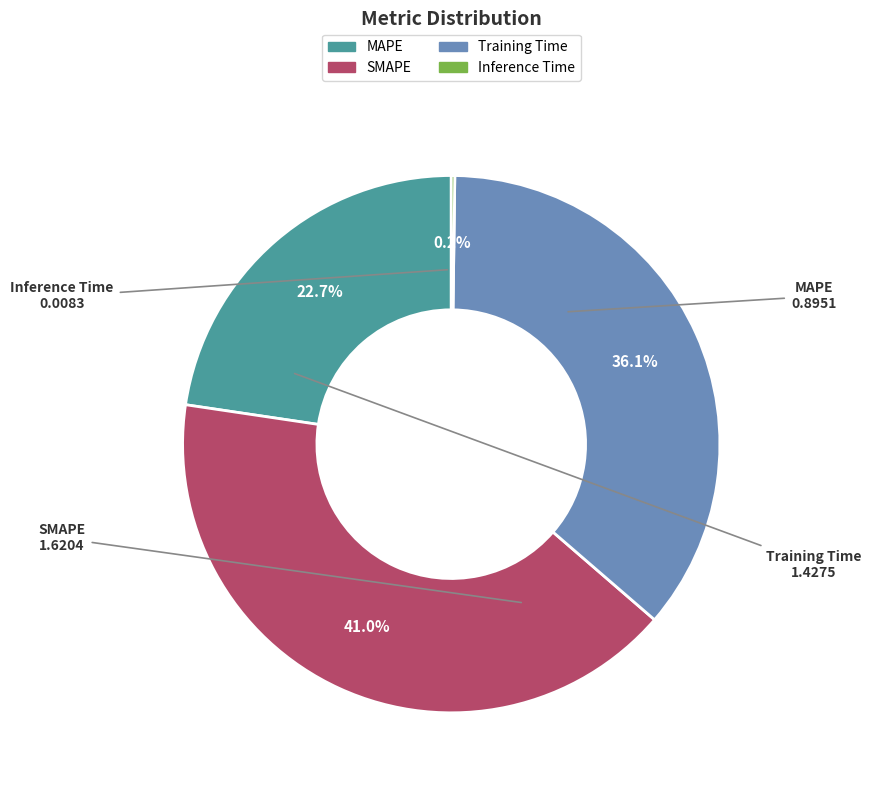

Does any single category account for the majority?

No